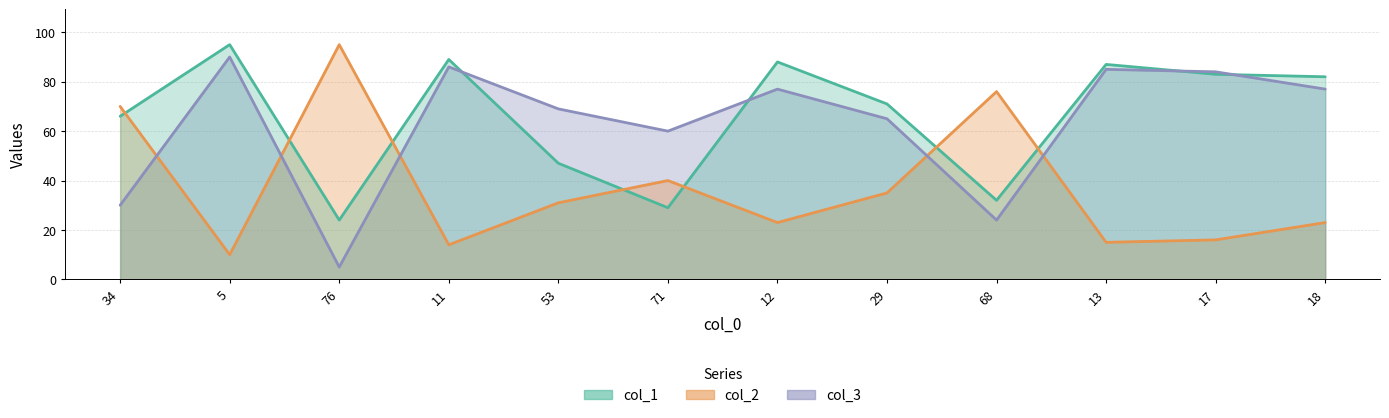

Which series has the largest total across all categories?

col_1